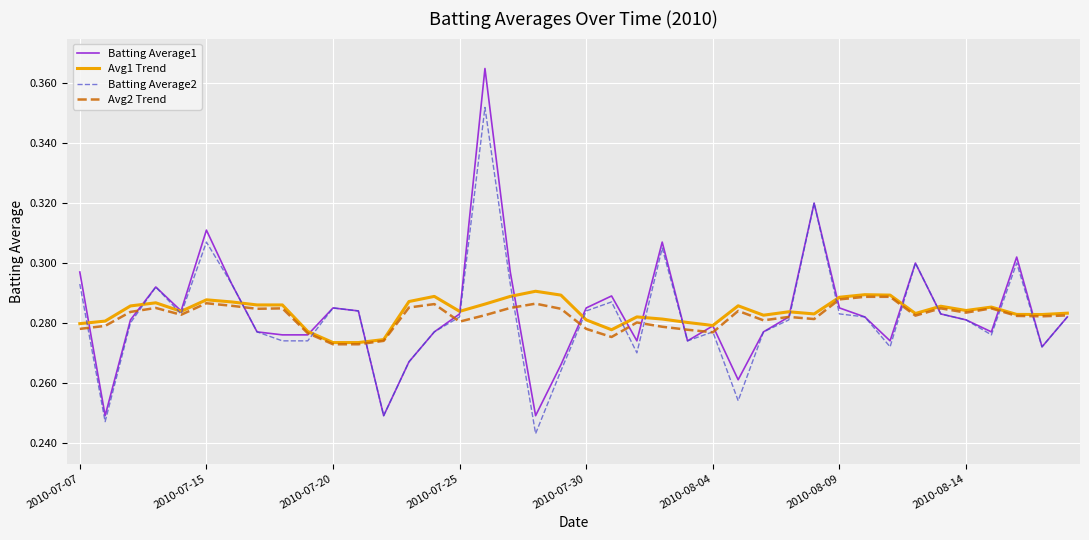

Which series has the largest range (max minus min)?

Batting Average1